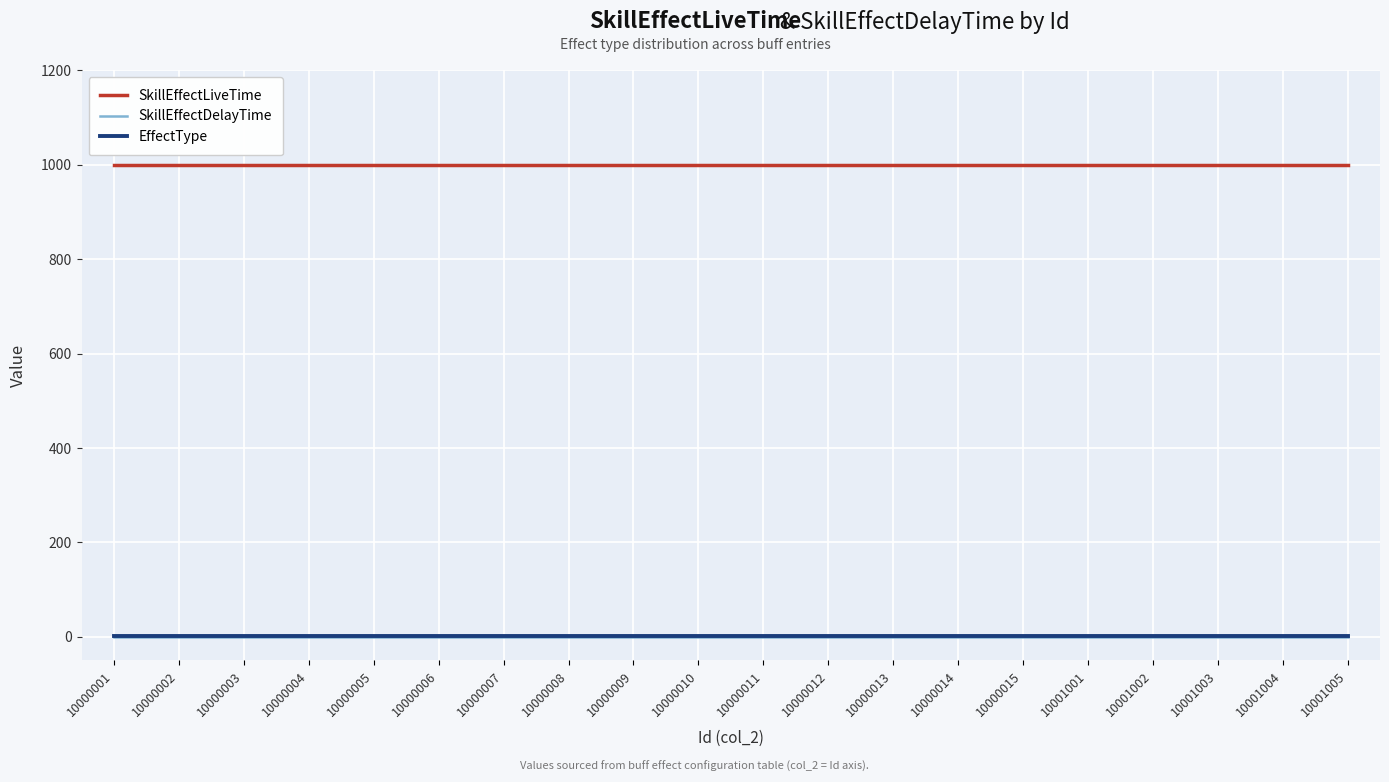

Which series has the largest total across all categories?

SkillEffectLiveTime